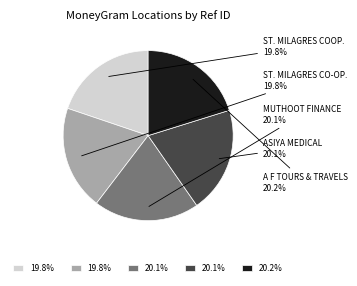

Is there any slice that represents more than half of the pie?

No